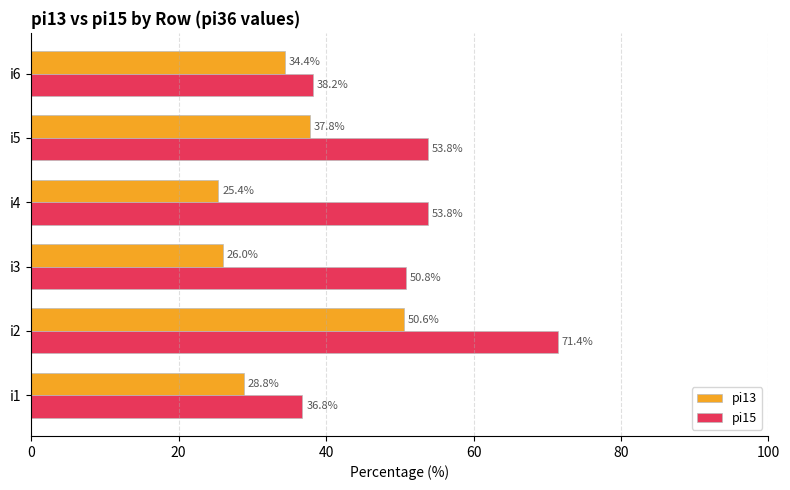

Is it true that pi13 equals 37.8 at i5?

True